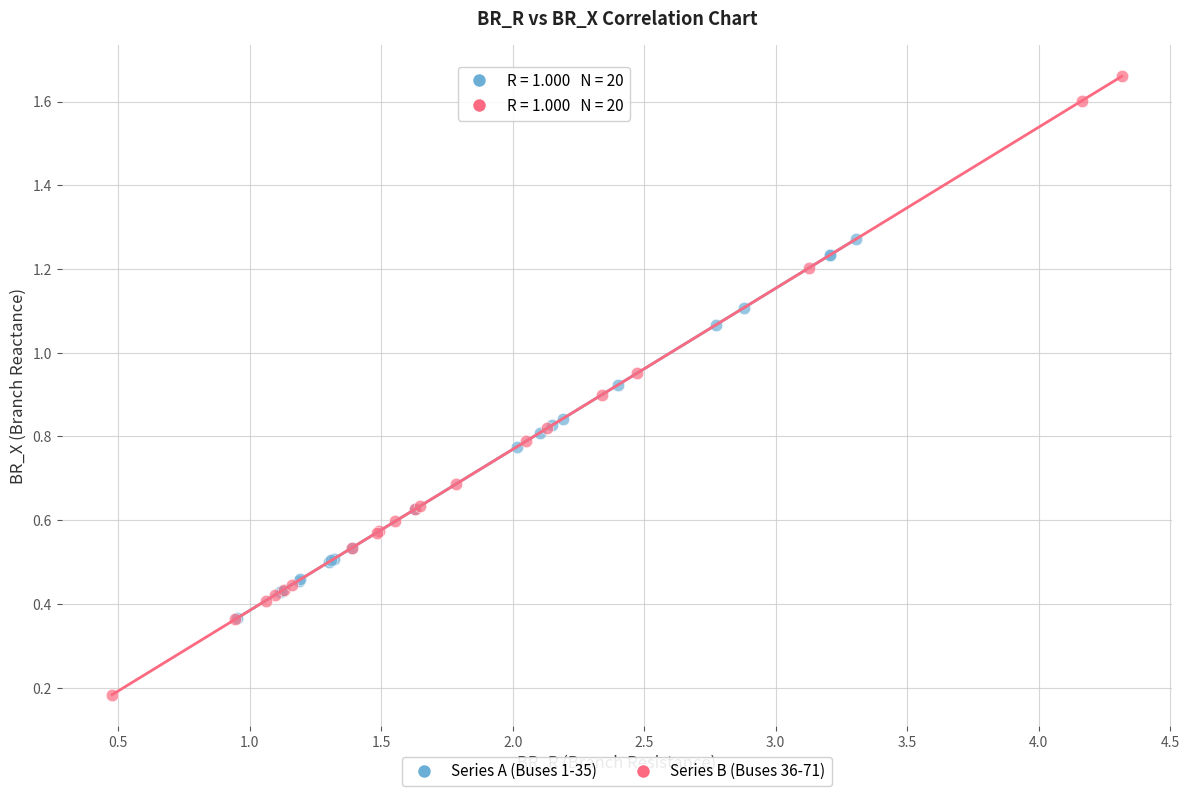

Which series reaches the minimum Y coordinate?

Series B (Buses 36-71)